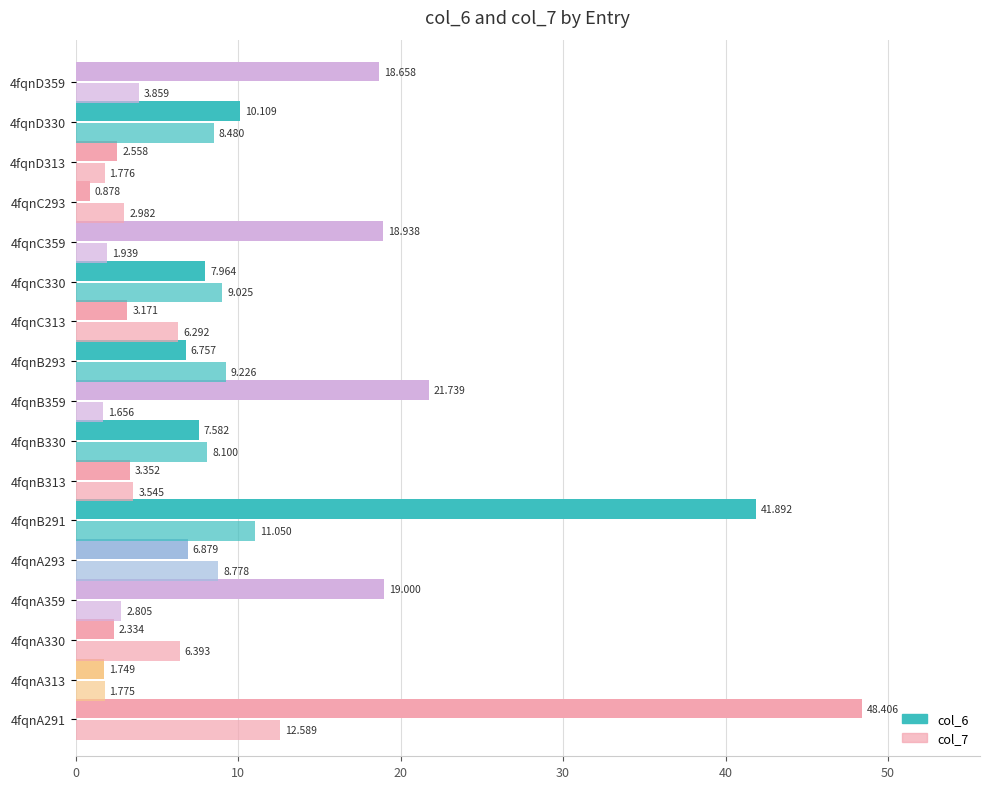

How many values in the col_6 series are below 7?

8